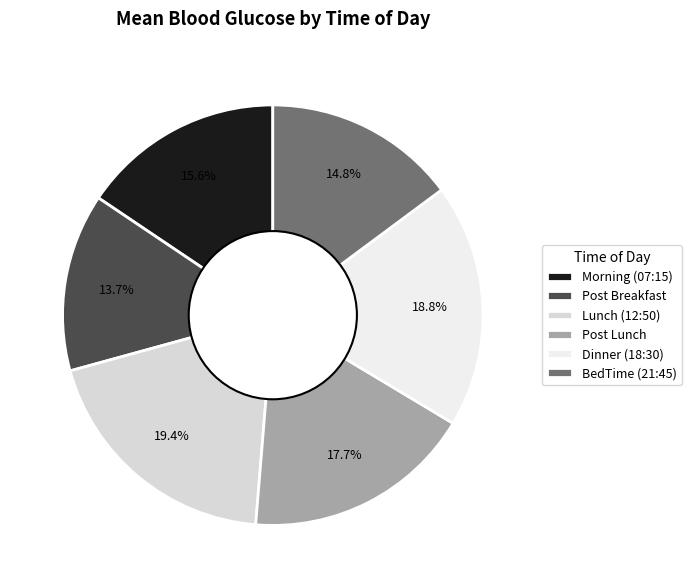

What percentage do Post Breakfast and Post Lunch together represent?

31.4%